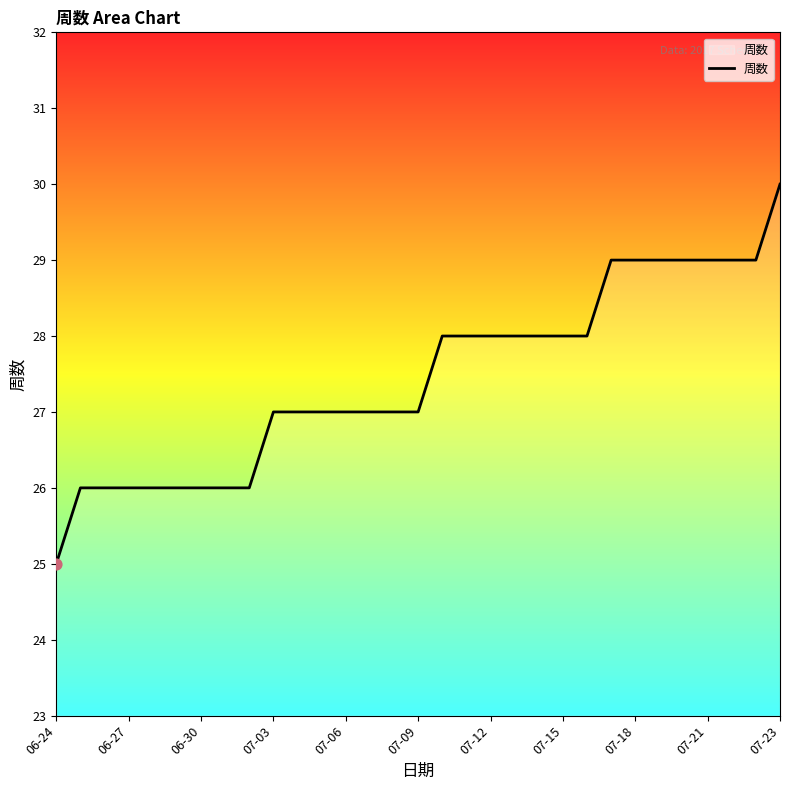

What is the maximum value shown in the chart?

30